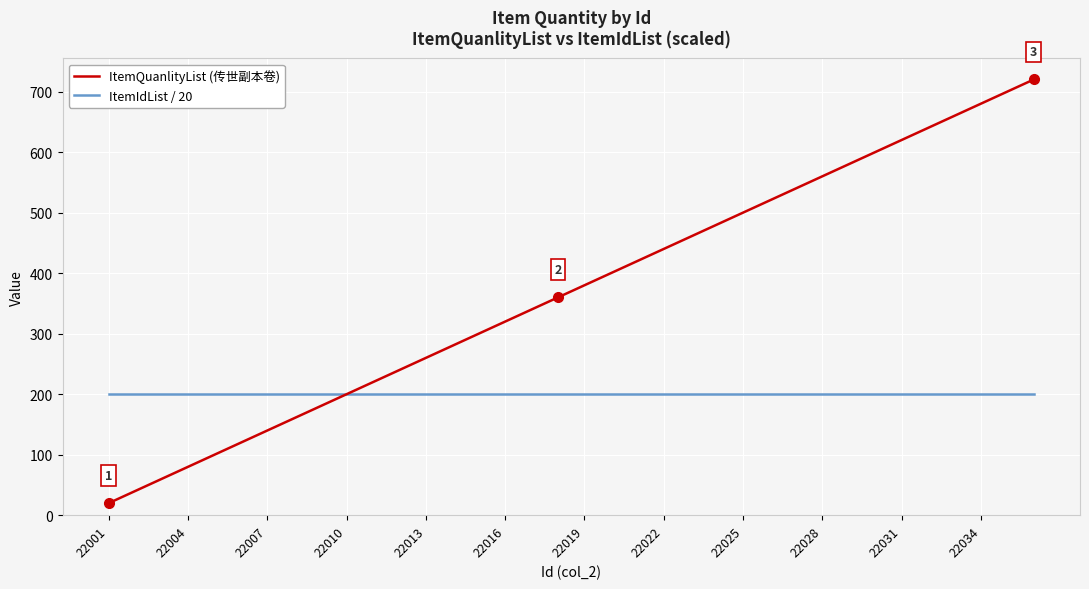

Which series has the largest range (max minus min)?

ItemQuanlityList (传世副本卷)